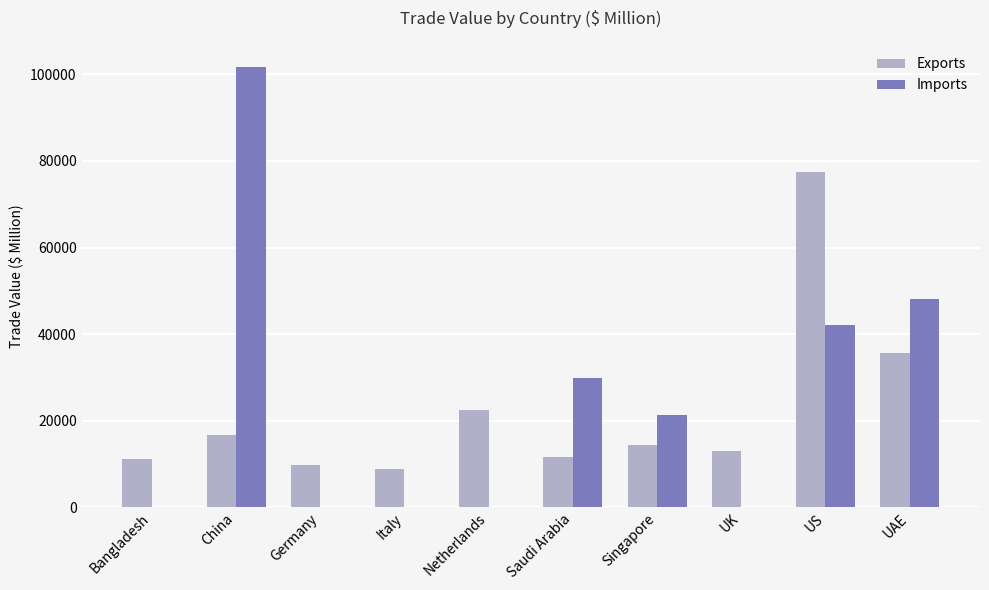

What are all the series names shown in the legend?

Exports, Imports